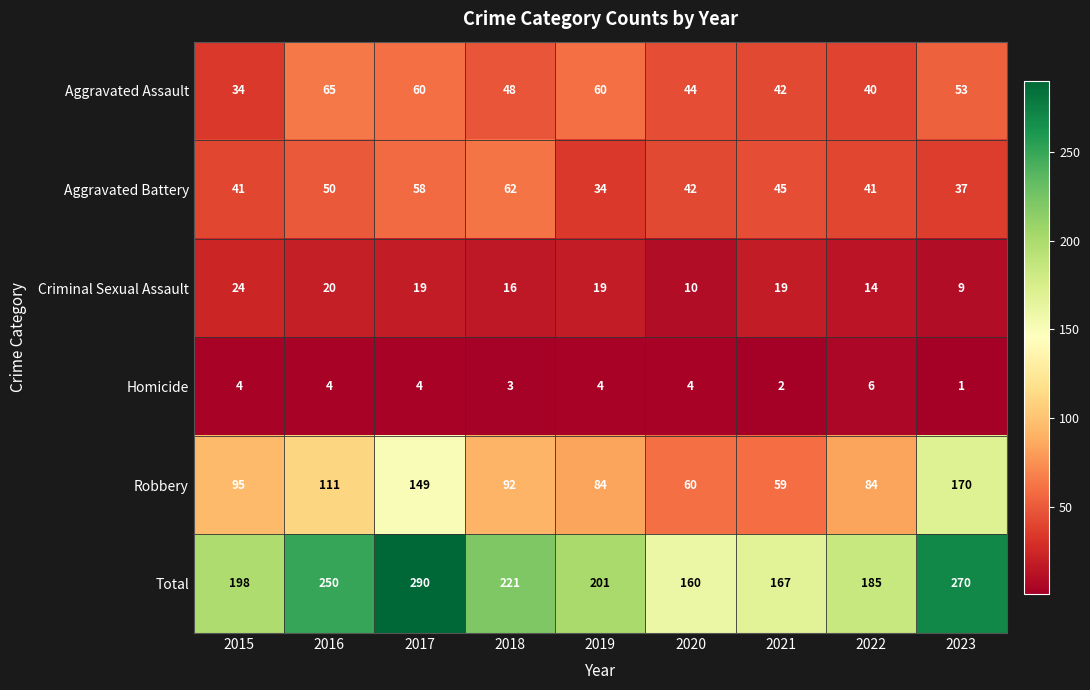

Which series has the largest total across all categories?

Total